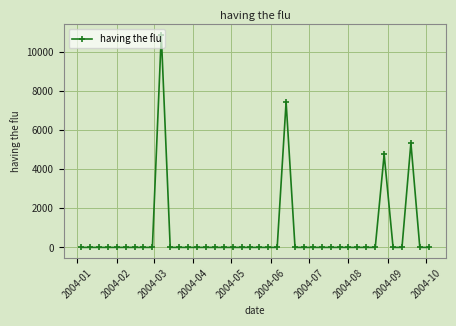

How many categories are shown in the chart?

40